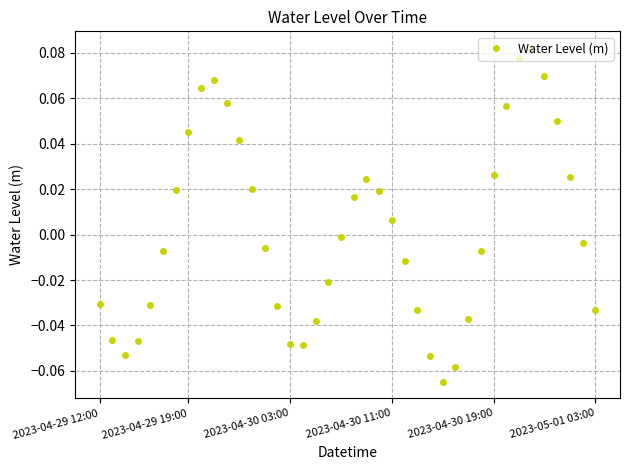

How many lines are shown in the chart?

1